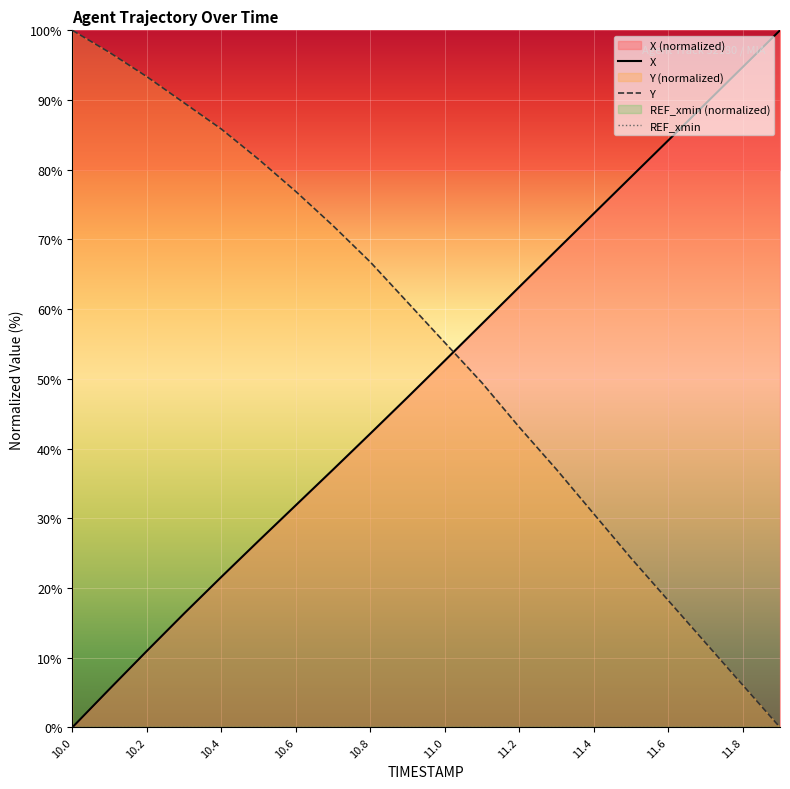

What is the label of the 16th point from the left?

15